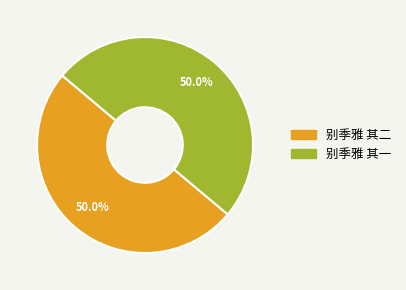

What percentage is the 别季雅 其二 slice, to the nearest percent?

50%